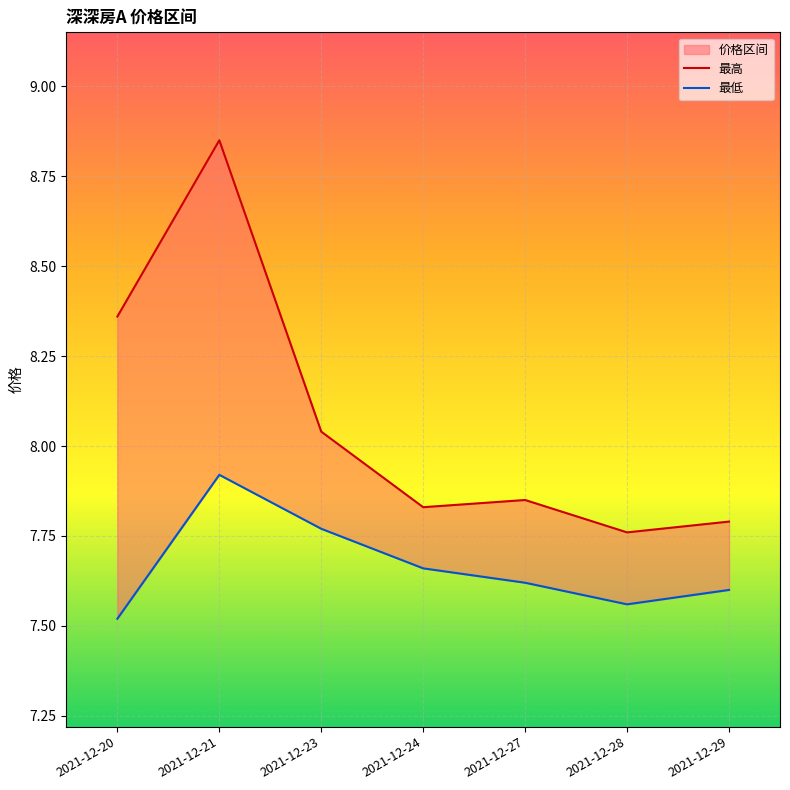

What is the smallest value displayed?

7.5